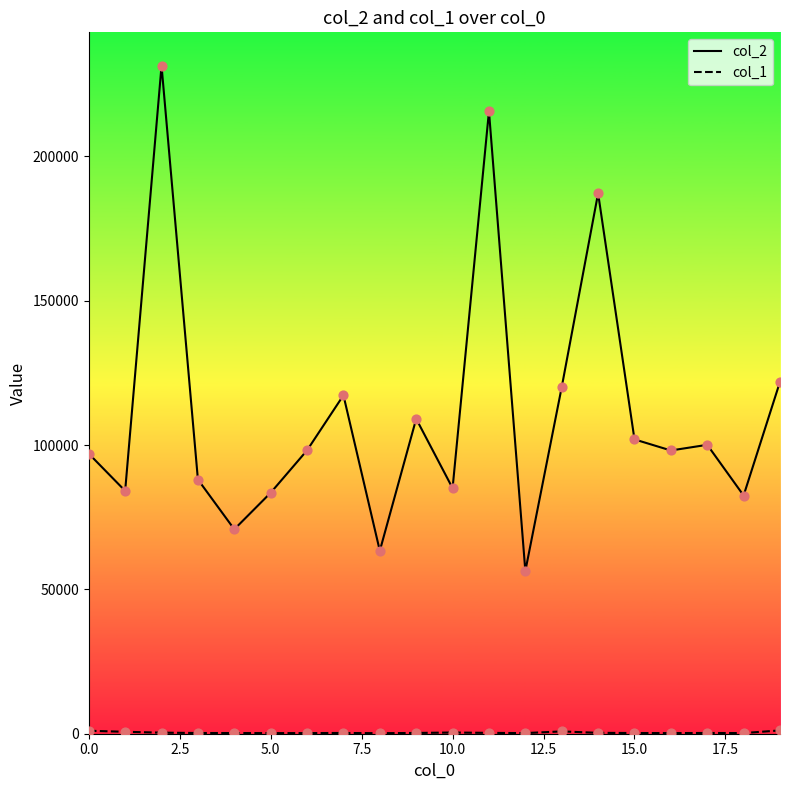

Which series has the largest Y range (max minus min)?

col_2